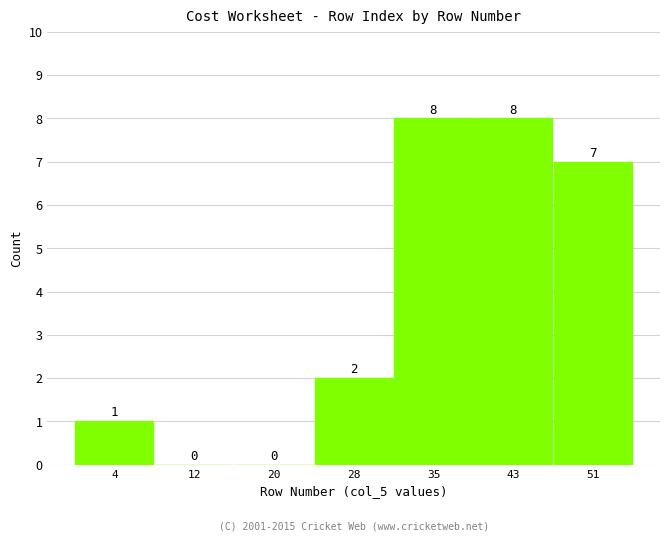

Reading left to right, what are all the values shown in this chart?

4=1	12=0	20=0	28=2	35=8	43=8	51=7